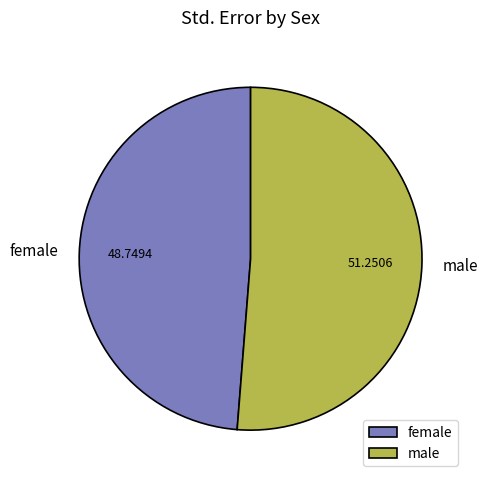

Do male and female together represent more than half of the pie?

Yes